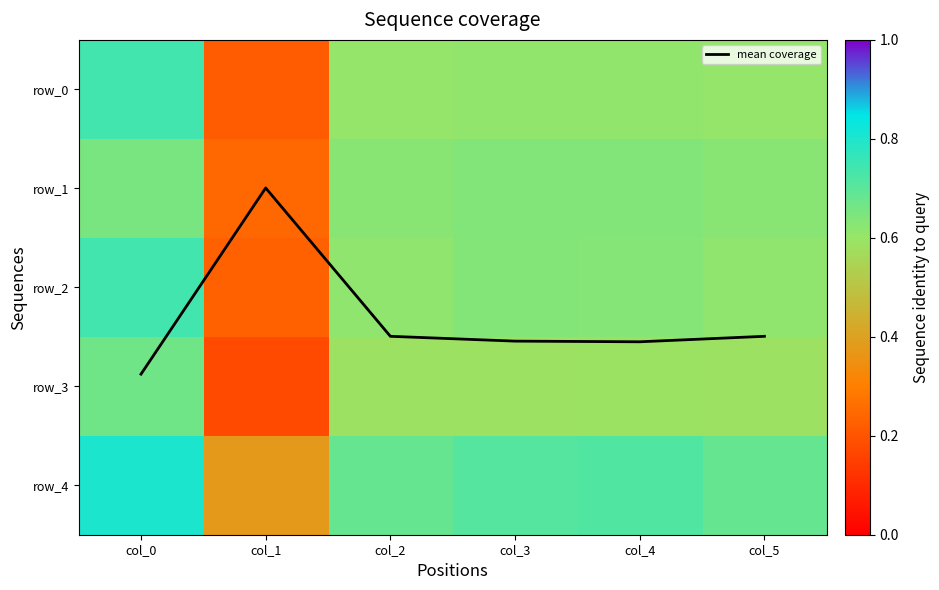

What is the sum of all mean coverage values?

14.0